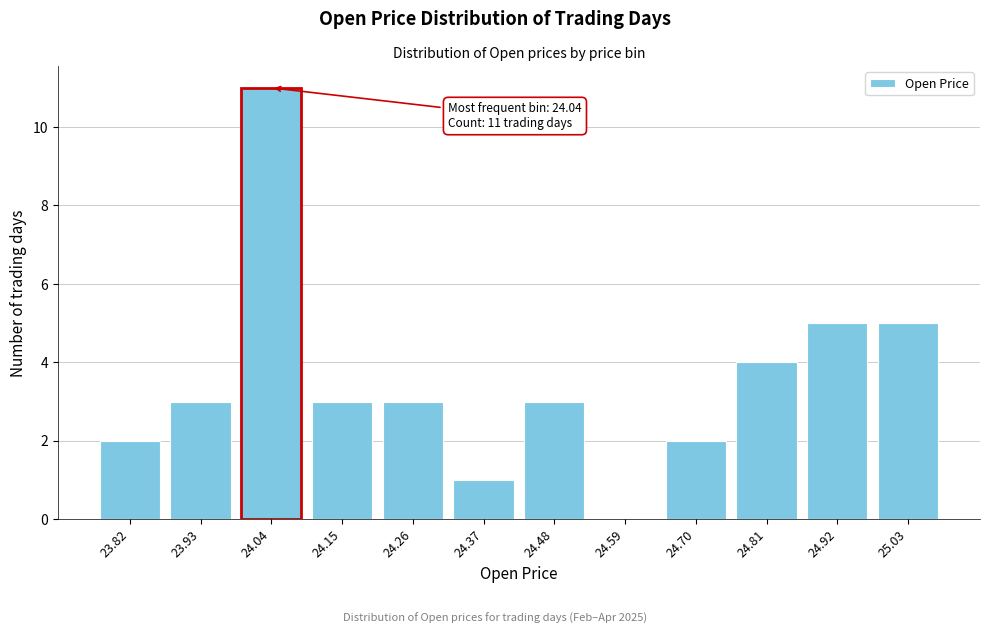

Reading left to right, list all the values displayed in this chart.

23.82=2	23.93=3	24.04=11	24.15=3	24.26=3	24.37=1	24.48=3	24.59=0	24.70=2	24.81=4	24.92=5	25.03=5